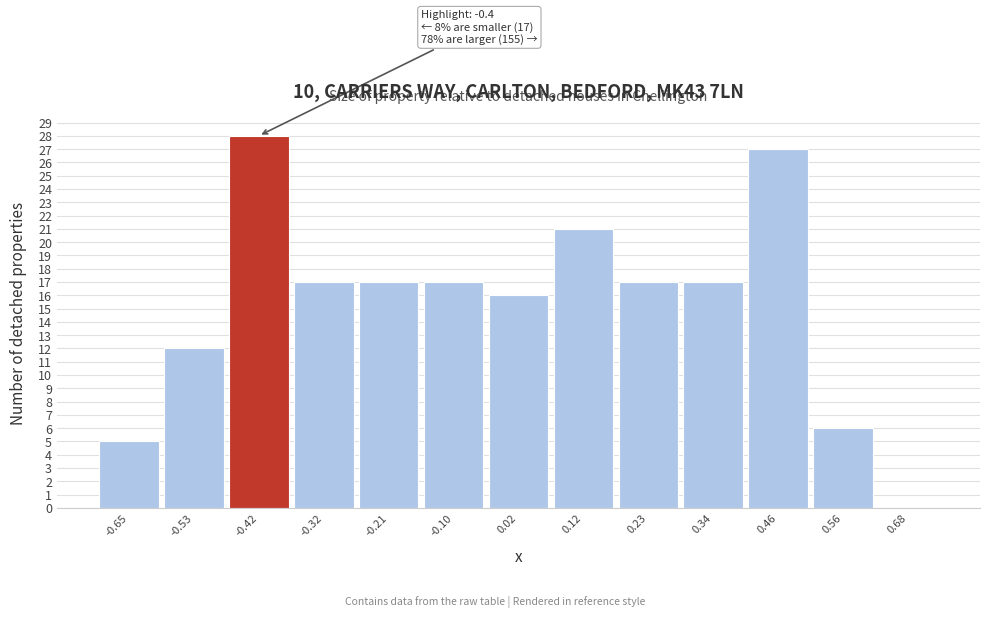

Over which range of the x-axis is the bar tallest?

-0.48 to -0.37